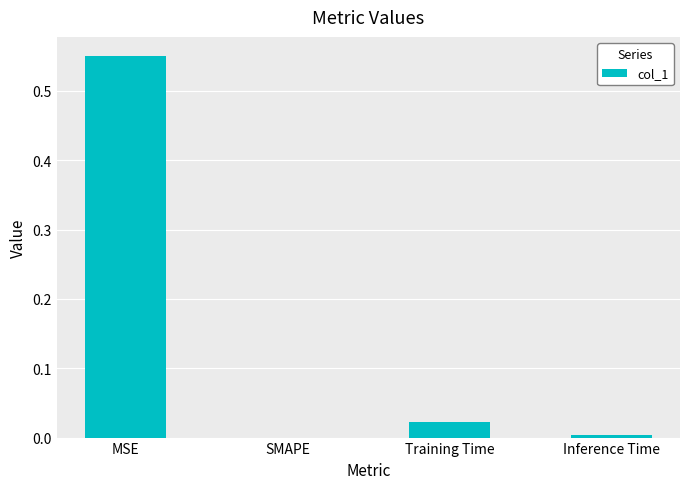

At which category does the chart reach its peak across all series?

MSE